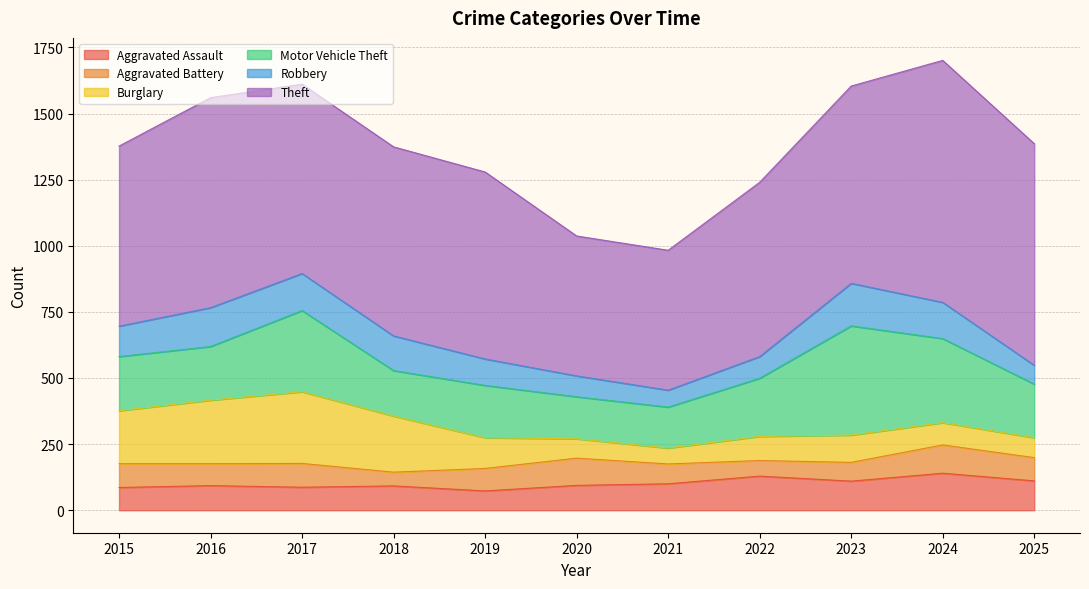

Which label corresponds to the smallest value in the chart?

2018